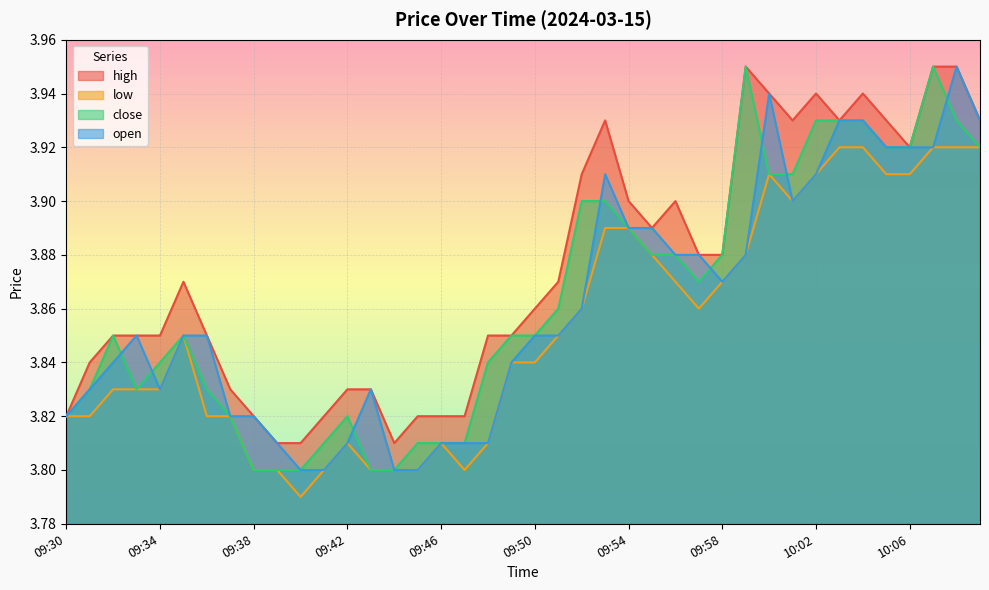

What position from the left is 09:35?

6